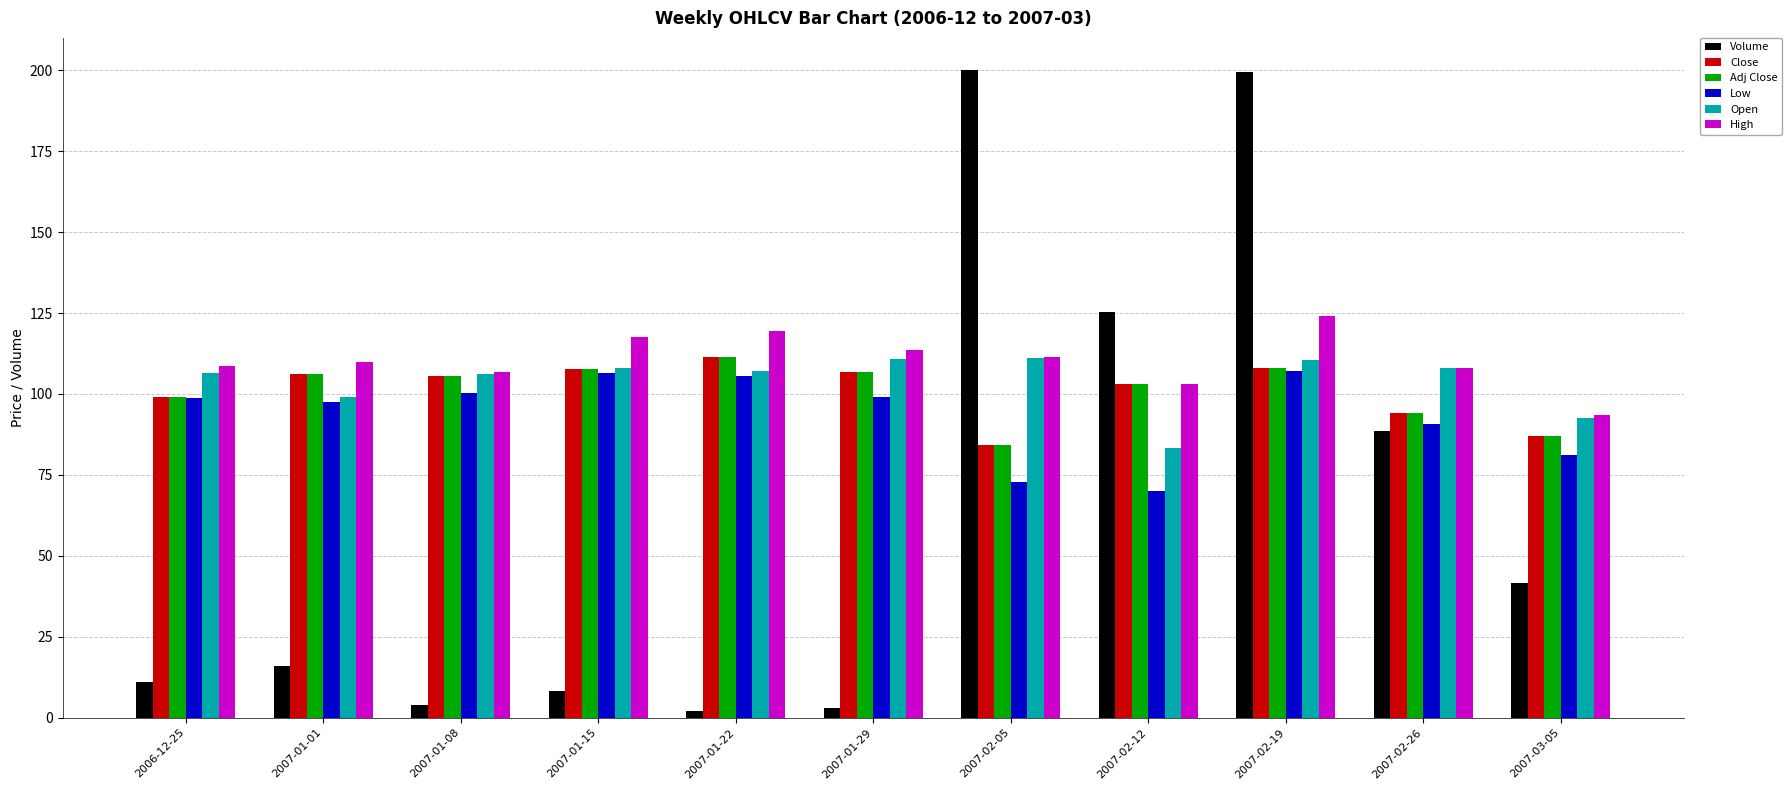

What is the highest value of the Adj Close series?

111.5